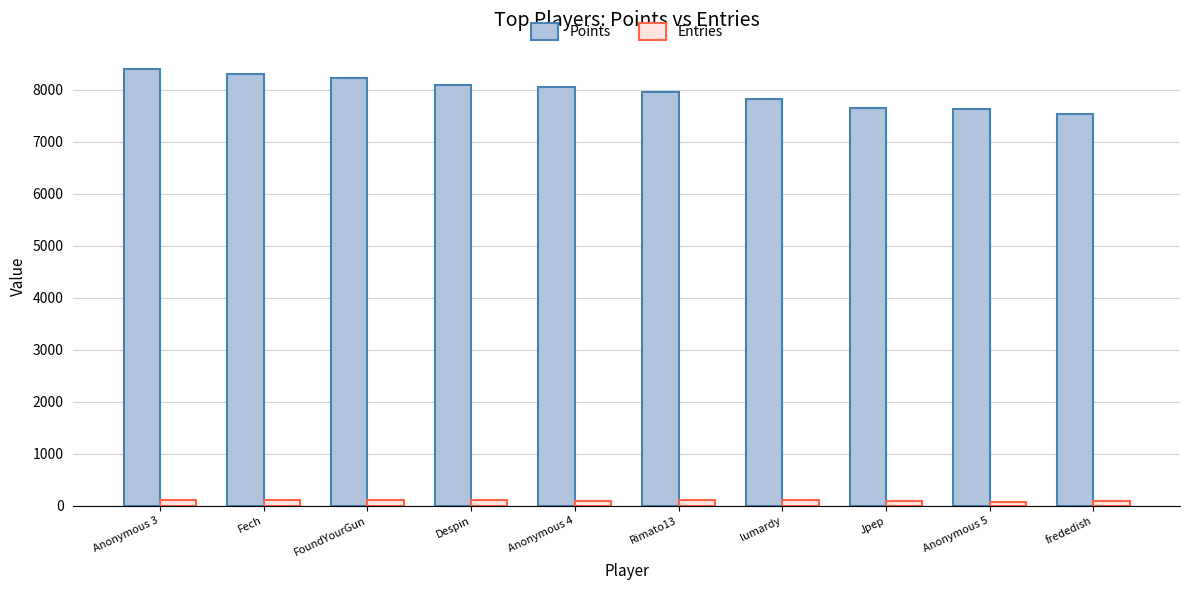

Count the number of categories in the chart.

10